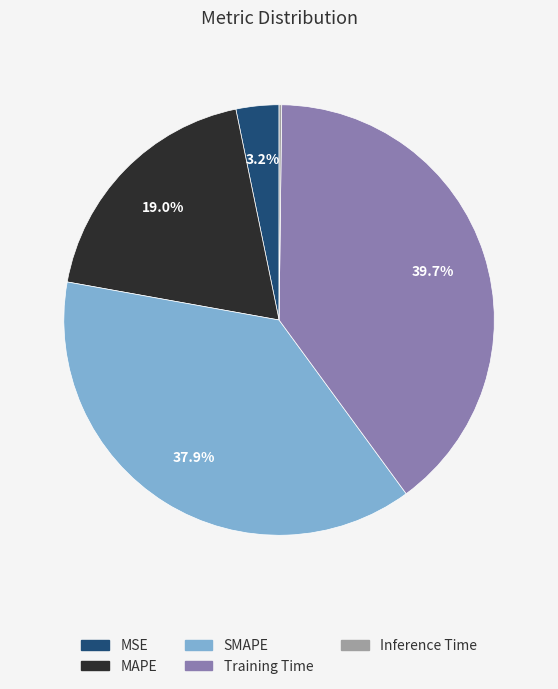

What percentage is NOT represented by Training Time?

60.3%